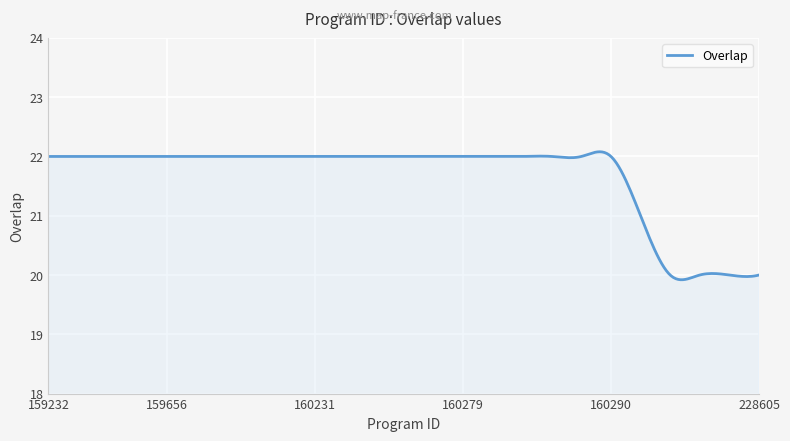

What is the sum of all values?

6499.2